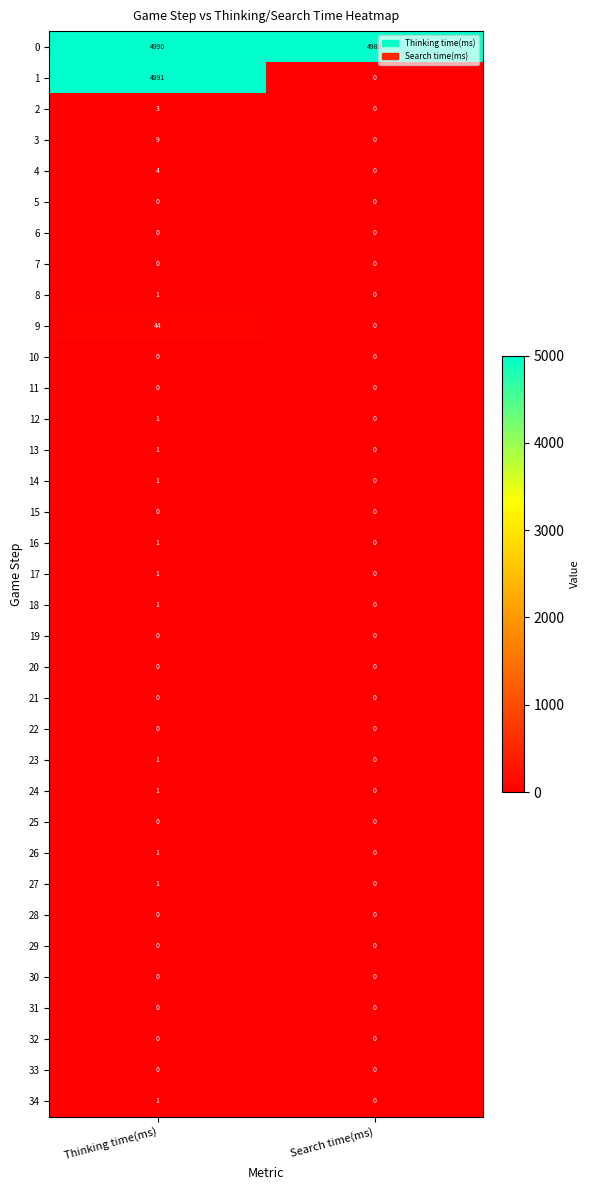

What is the difference between the highest and lowest values at Search time(ms)?

4988